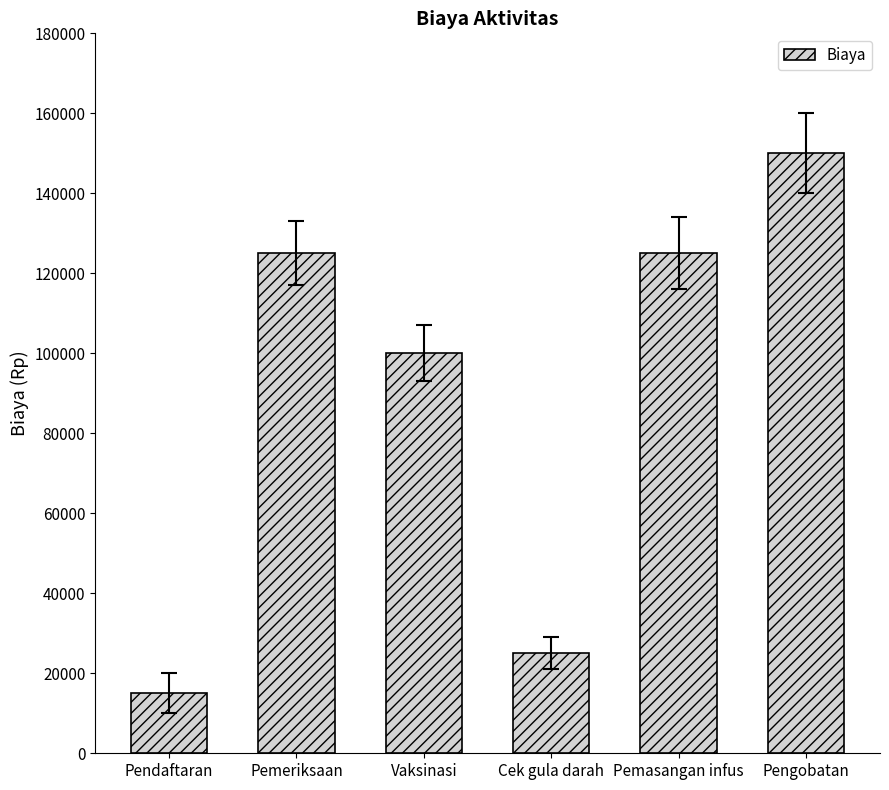

What position from the left is Pemeriksaan?

2